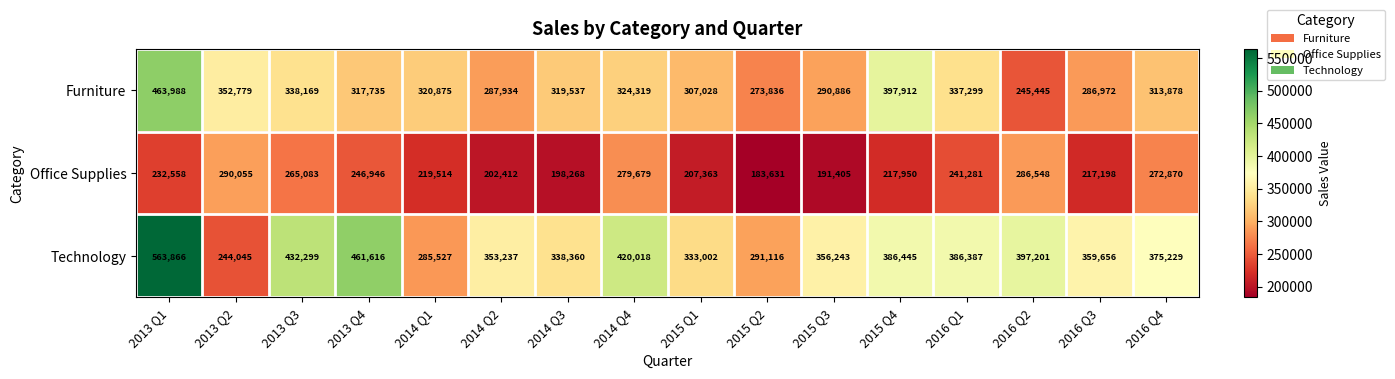

Count the number of categories in the chart.

16